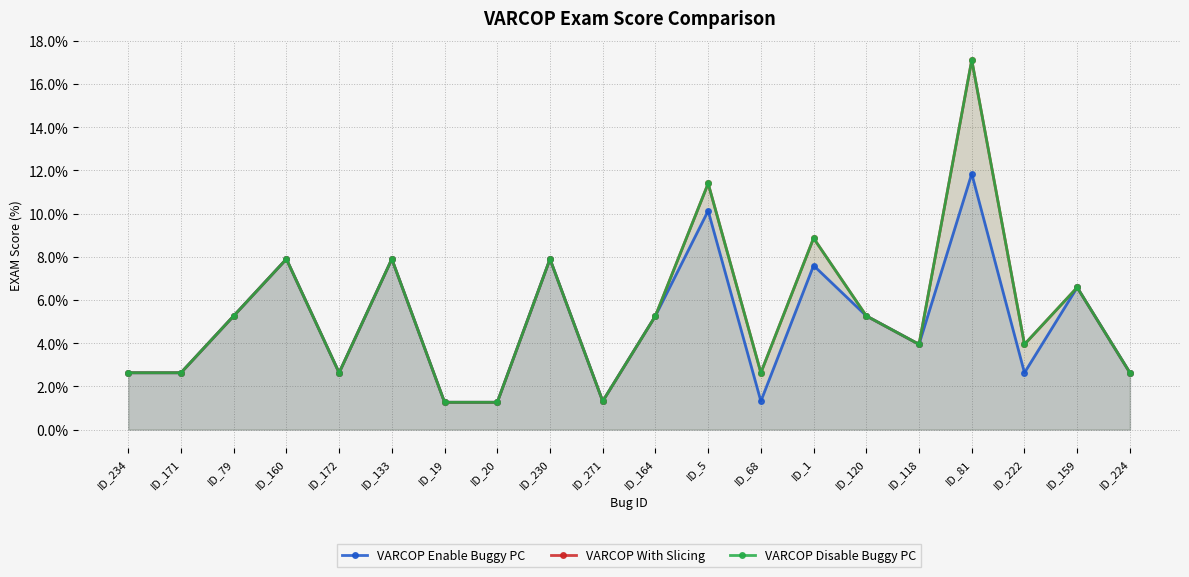

What is the sum of the VARCOP With Slicing values at ID_171 and ID_5?

14.0